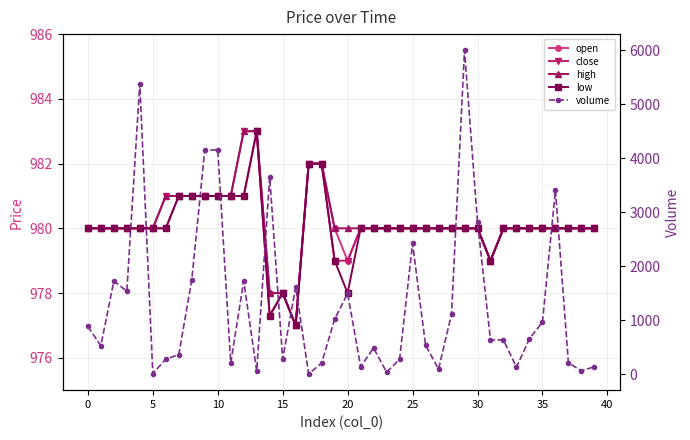

Does the chart display data point markers on the line(s)?

Yes